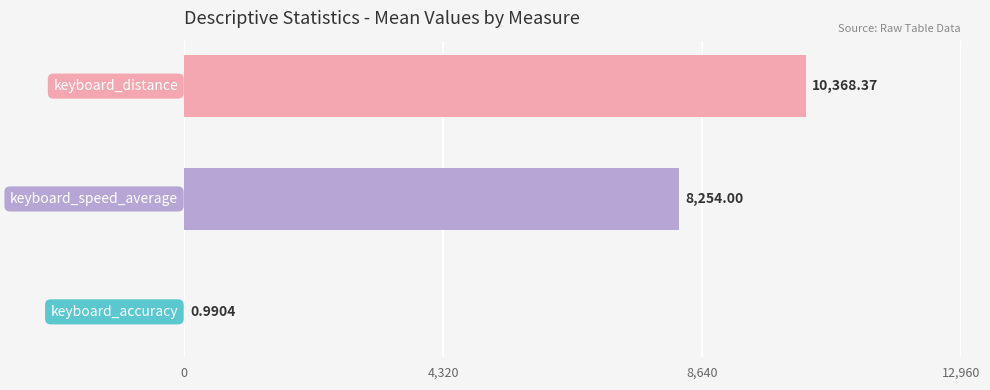

What is the average value?

6207.8